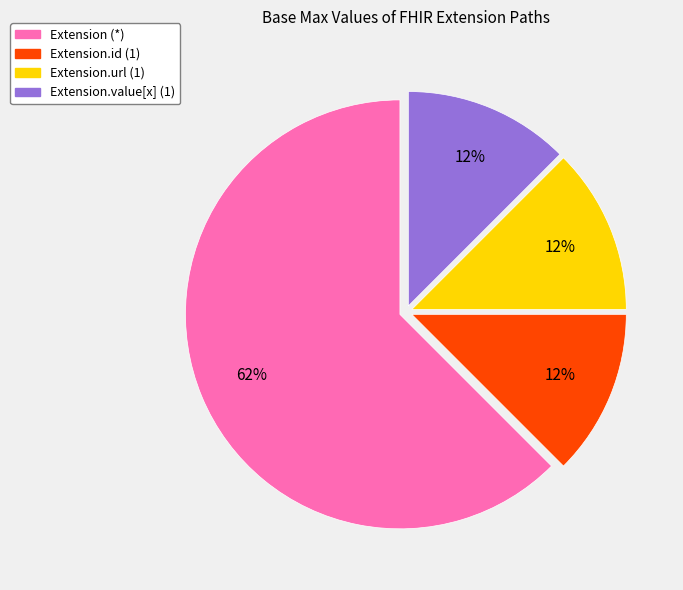

True or false: Extension.id (1) accounts for 1% of the total.

False